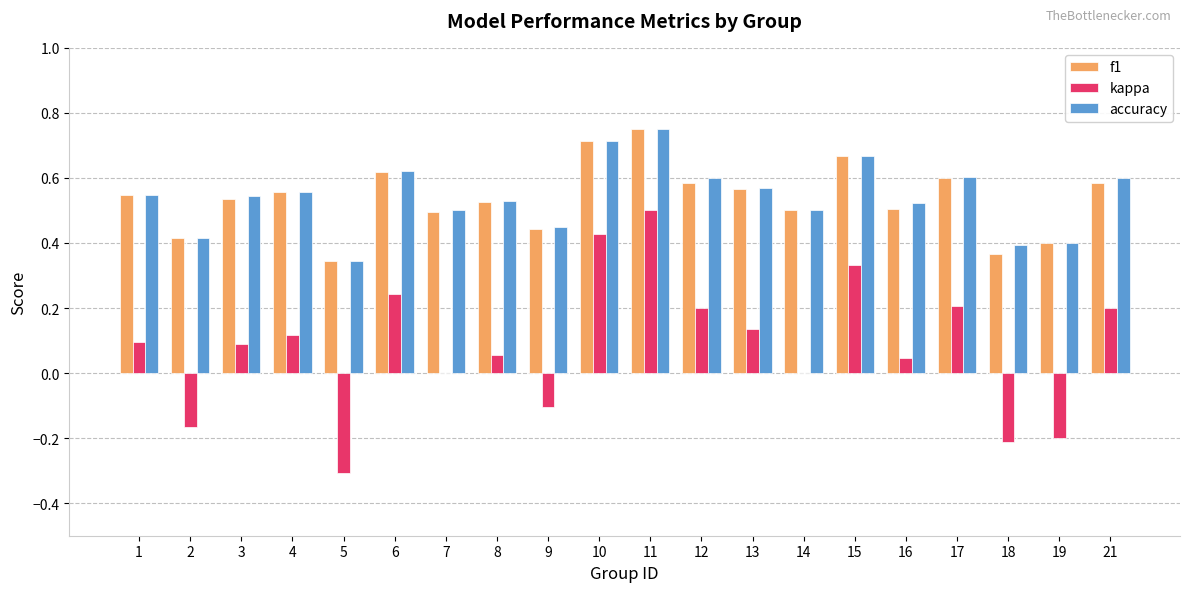

True or false: kappa has a value of -0.4 at 18.

False